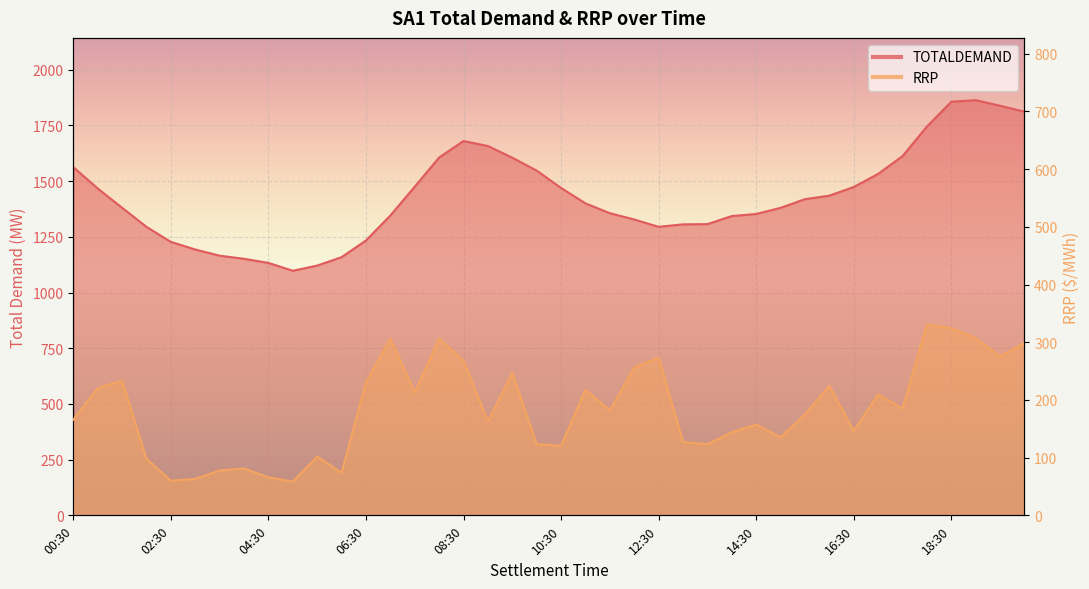

What is the difference between the RRP values at 12:30 and 15:30?

98.4